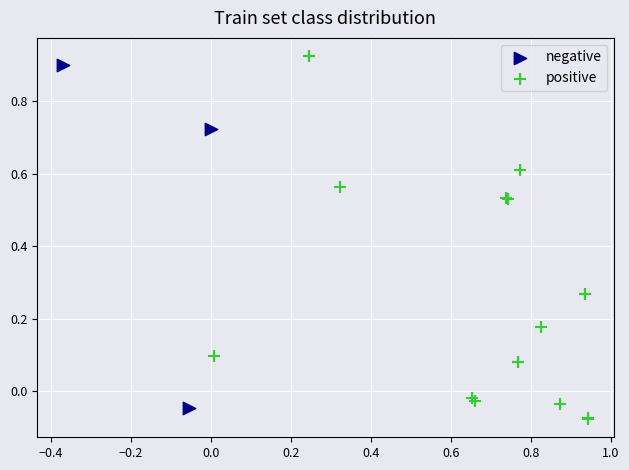

Which series has the largest Y range (max minus min)?

positive